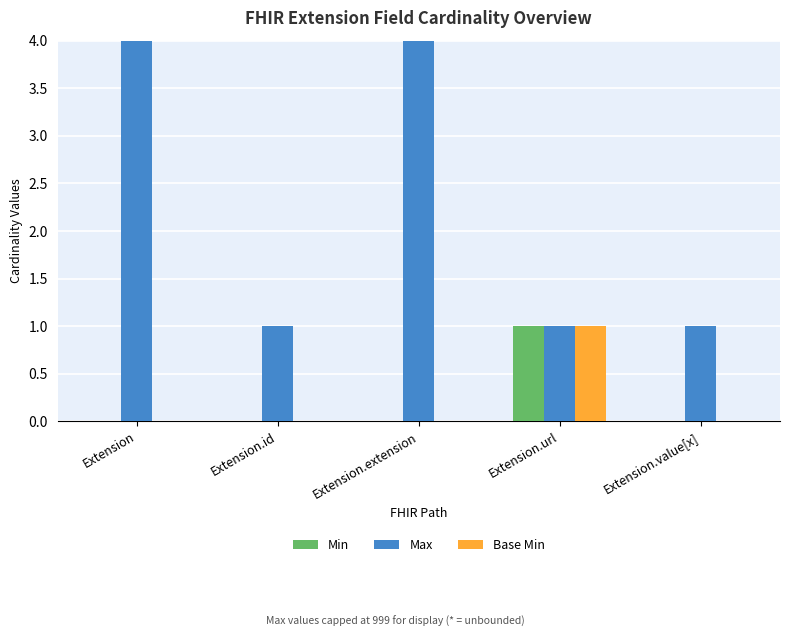

At Extension.id, list the series in order from smallest to largest.

Min, Base Min, Max